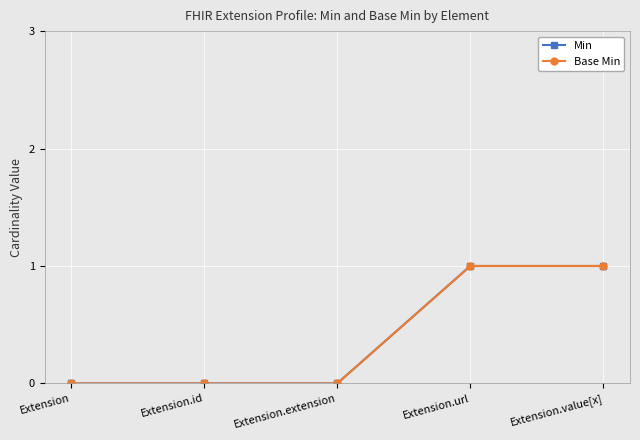

Does the chart have visible grid lines?

Yes